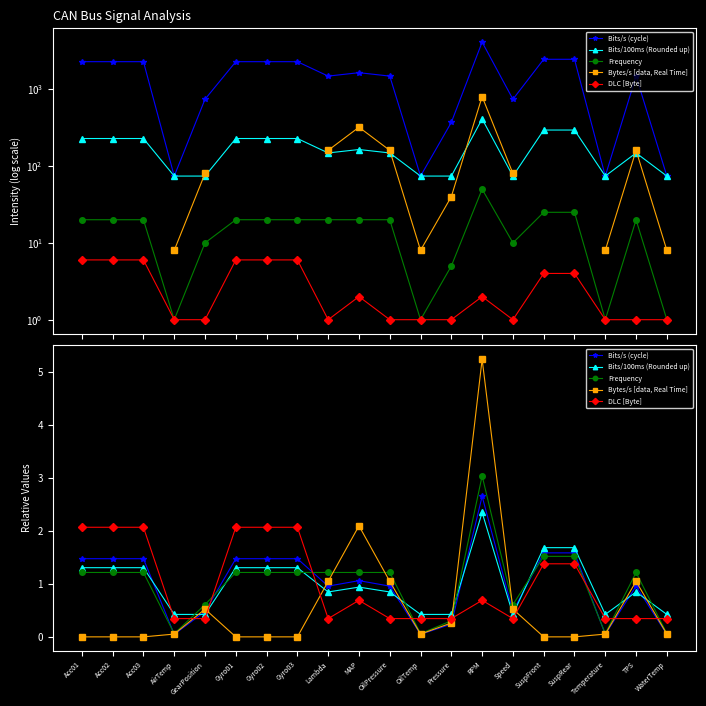

At which label does Bits/s (cycle) reach its peak?

RPM